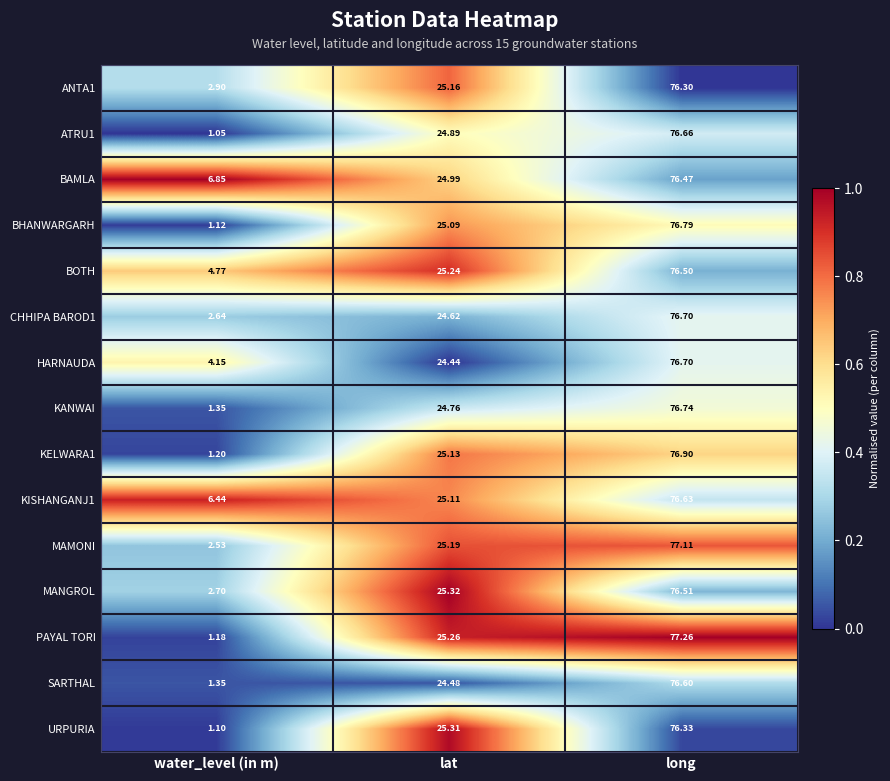

At which category is the sum across all series the highest?

long